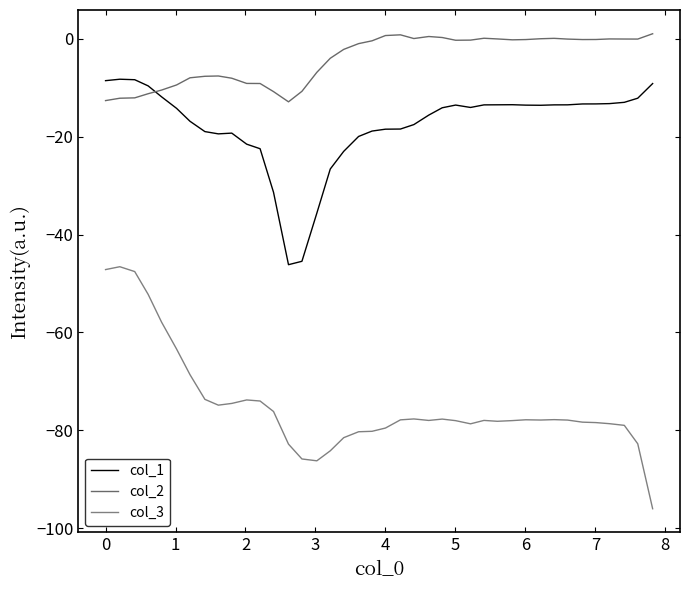

True or false: col_2 and col_3 cross at least once.

False